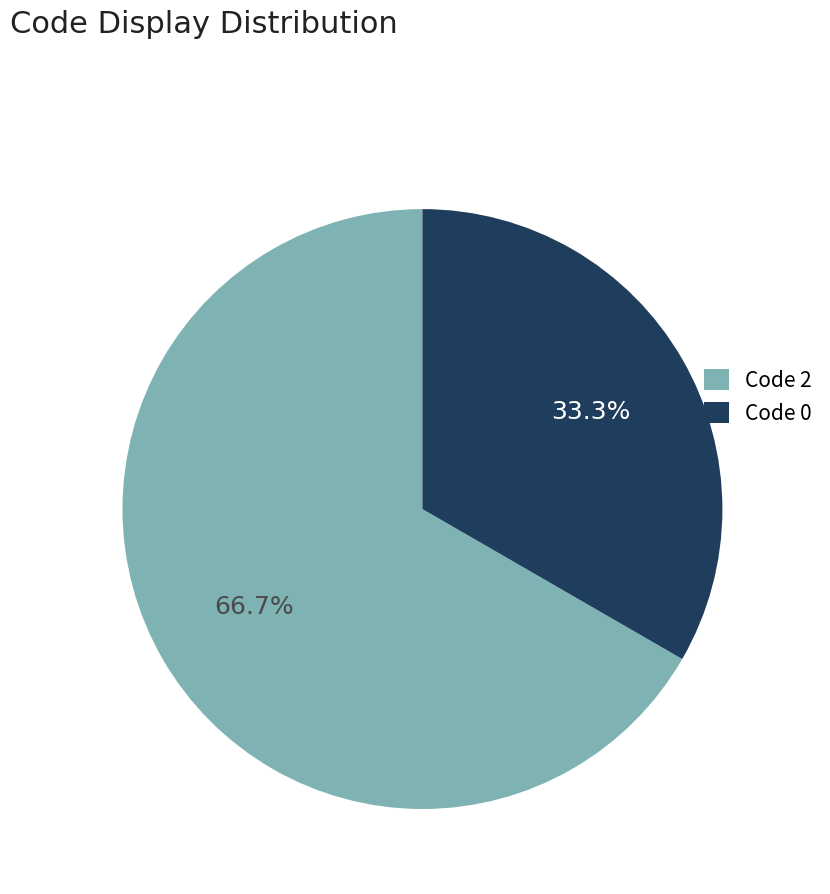

How many slices are in this pie chart?

2